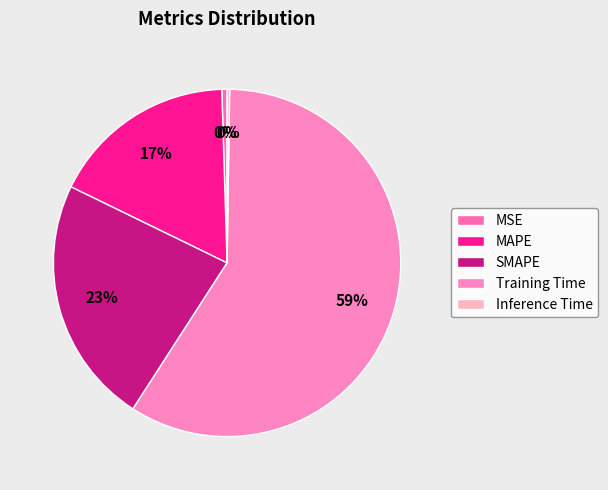

Do MSE and SMAPE together represent more than half of the pie?

No